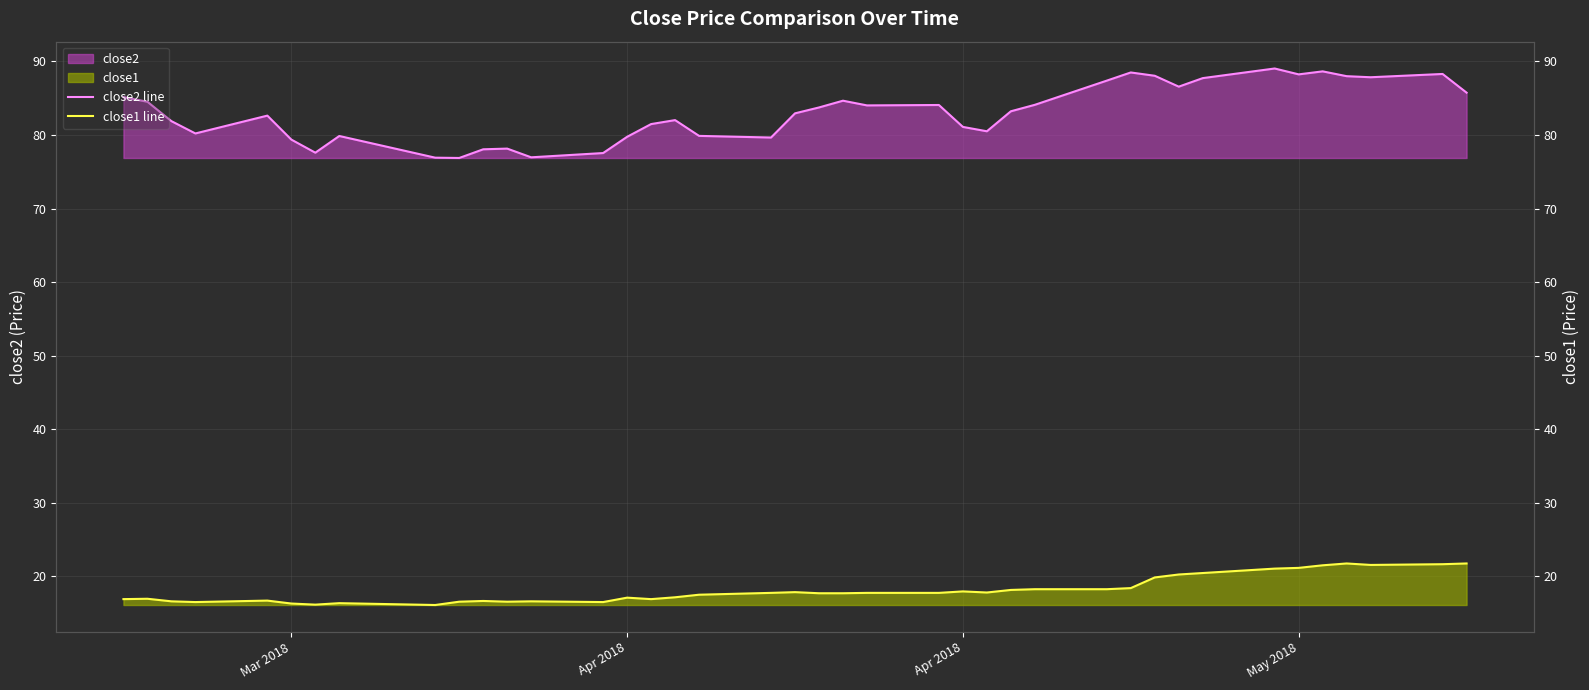

How many categories are shown in the chart?

40